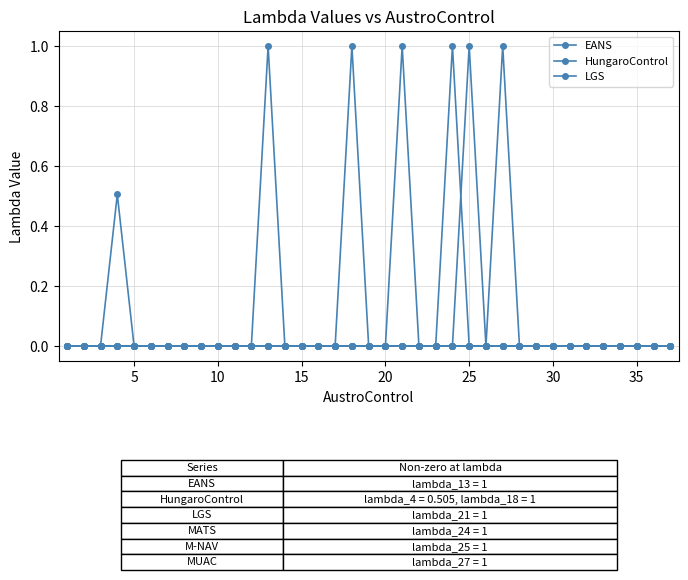

How many categories are shown in the chart?

37